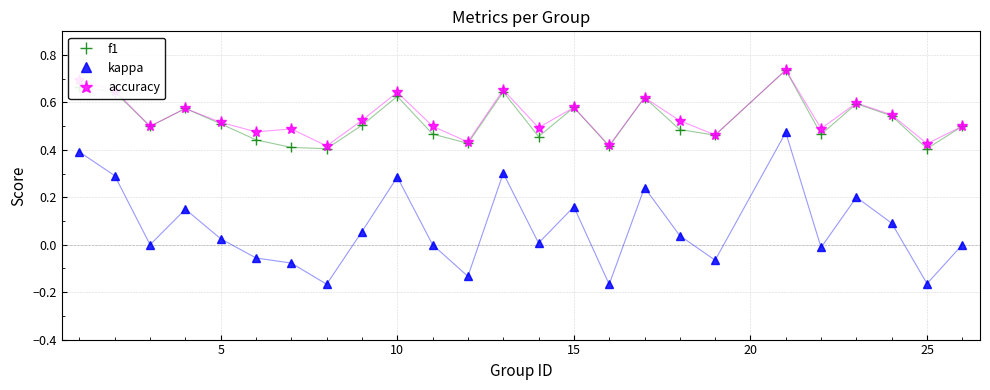

True or false: kappa and f1 intersect in this chart.

False